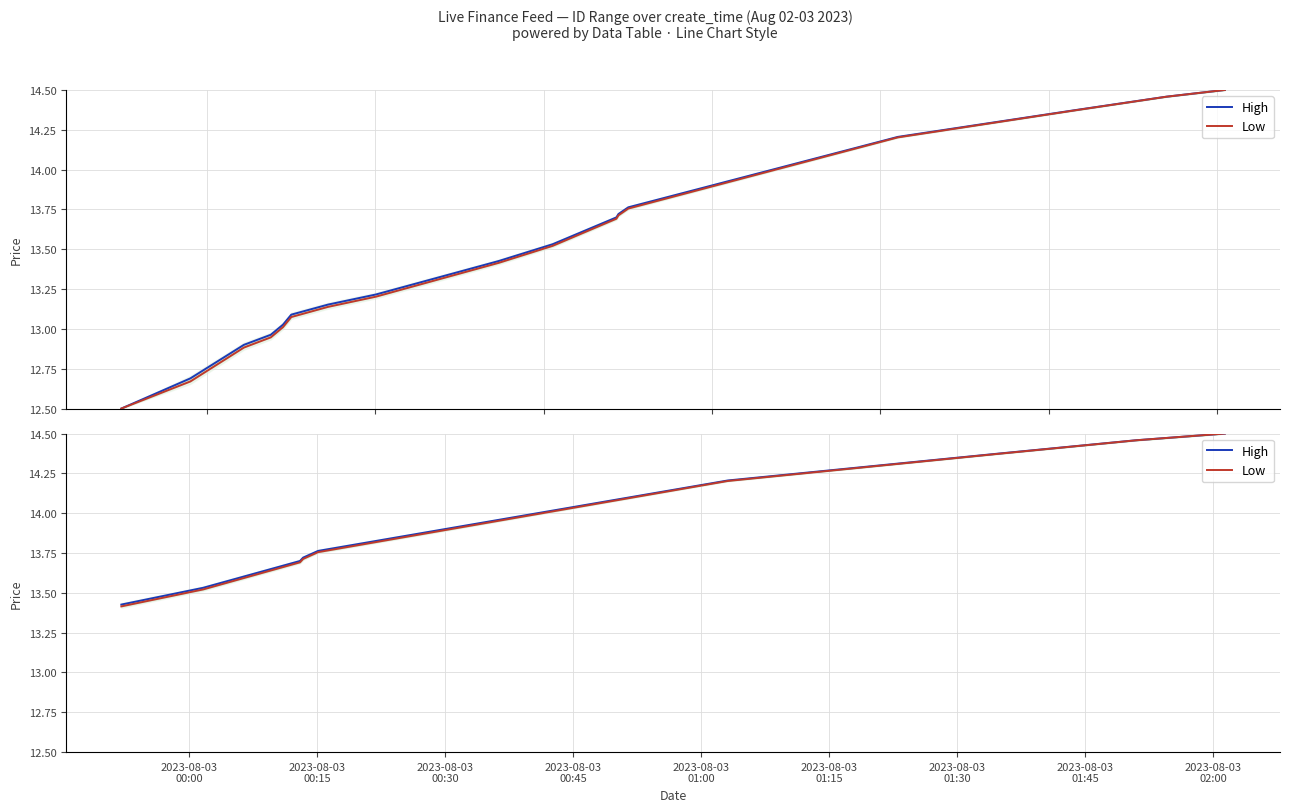

True or false: High and Low cross at least once.

False